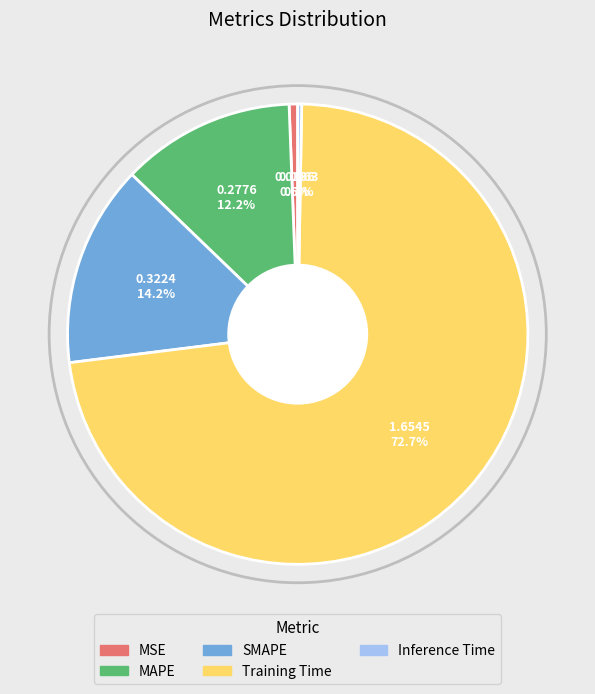

Between MAPE and Training Time, which is larger?

Training Time